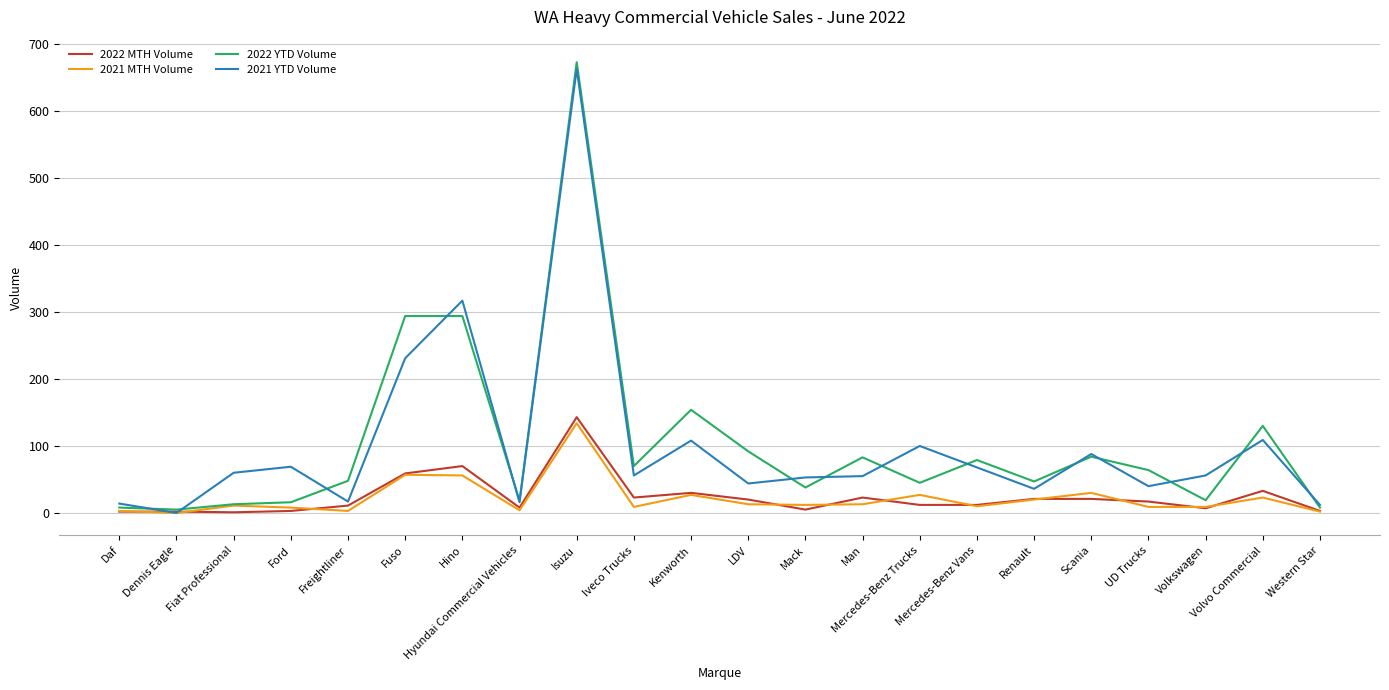

What is the difference between the highest and lowest values at Fuso?

237